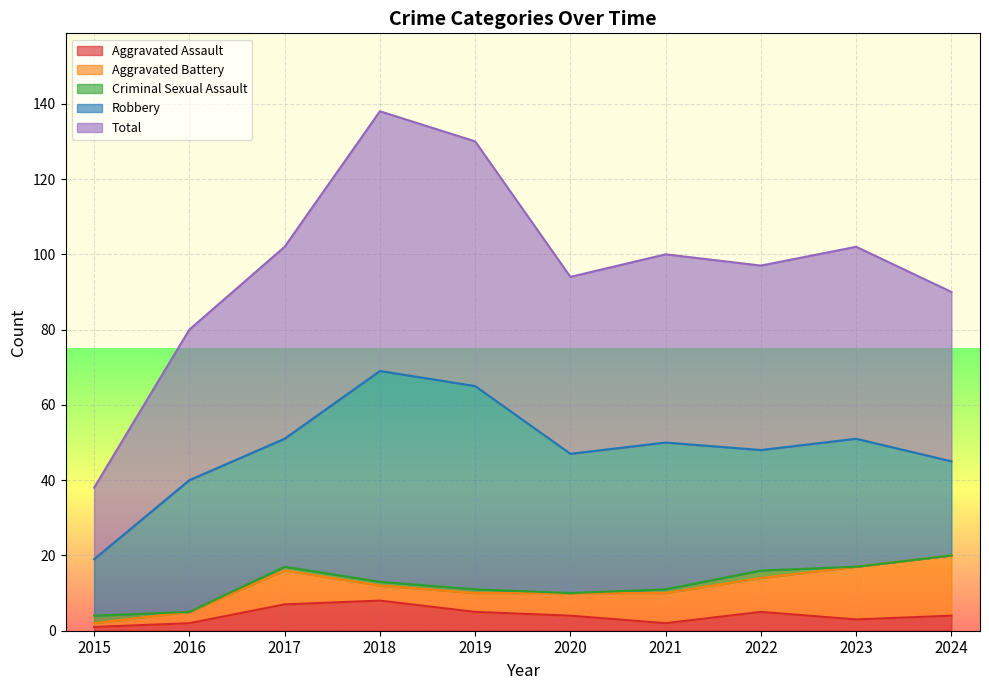

Reading left to right, extract all data points from this chart.

Aggravated Assault: 1	2	7	8	5	4	2	5	3	4
Aggravated Battery: 1	3	9	4	5	6	8	9	14	16
Criminal Sexual Assault: 2	0	1	1	1	0	1	2	0	0
Robbery: 15	35	34	56	54	37	39	32	34	25
Total: 19	40	51	69	65	47	50	49	51	45